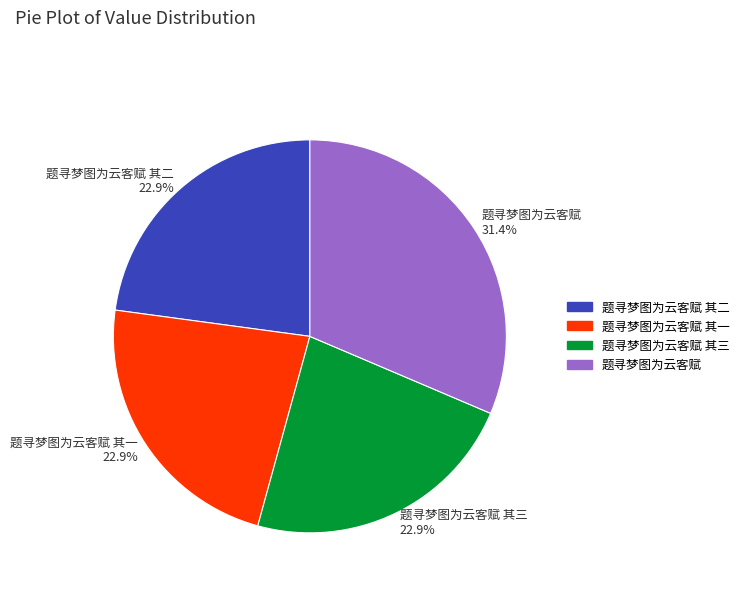

Which has a higher value, 题寻梦图为云客赋 其二 22.9% or 题寻梦图为云客赋 31.4%?

题寻梦图为云客赋 31.4%